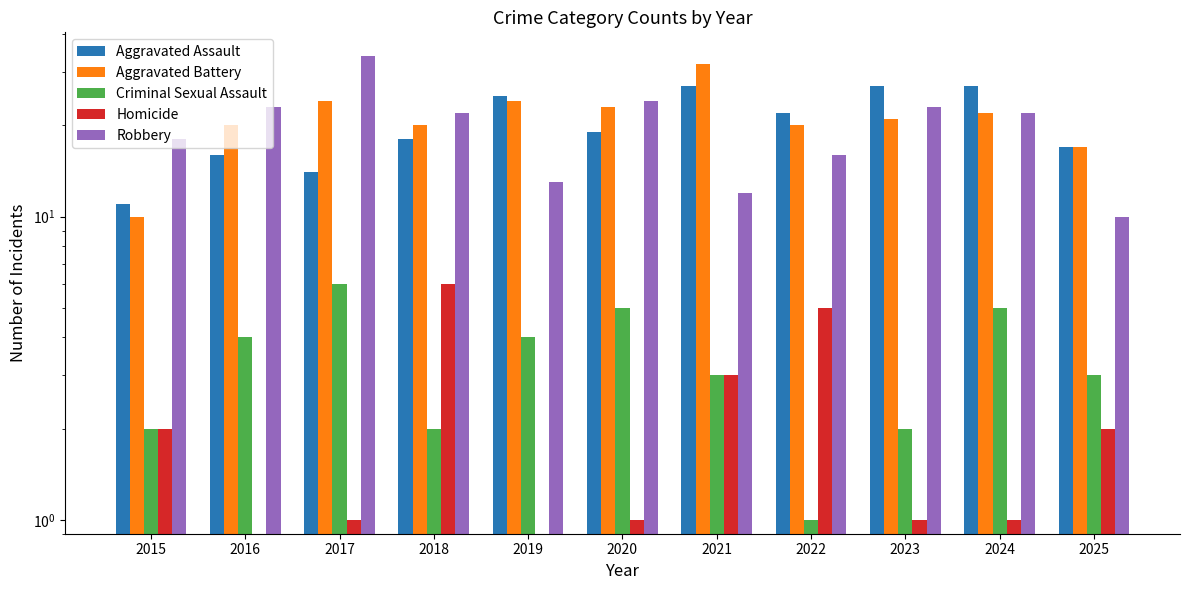

What is the spread (max minus min) of values at 2020?

23